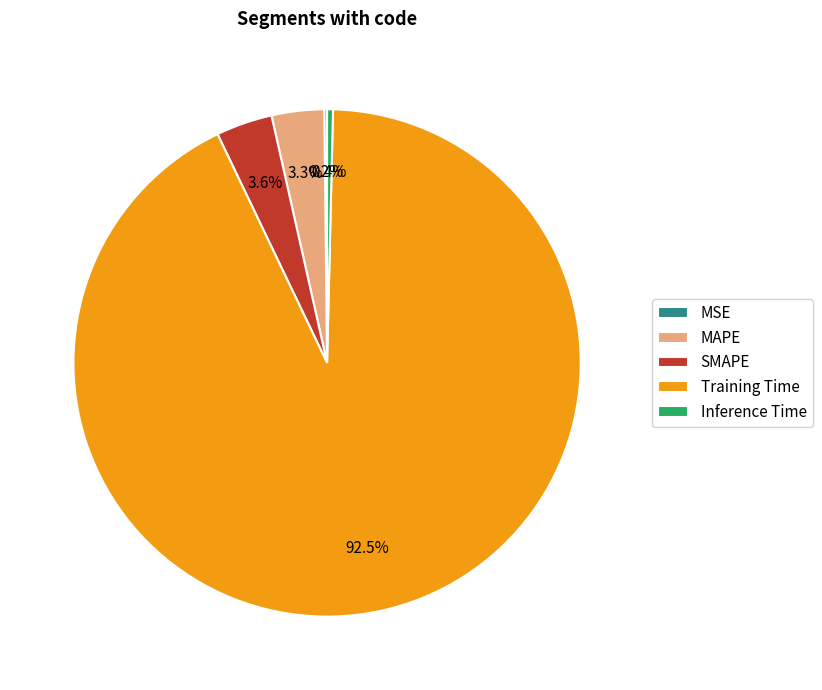

Does any single category account for the majority?

Yes